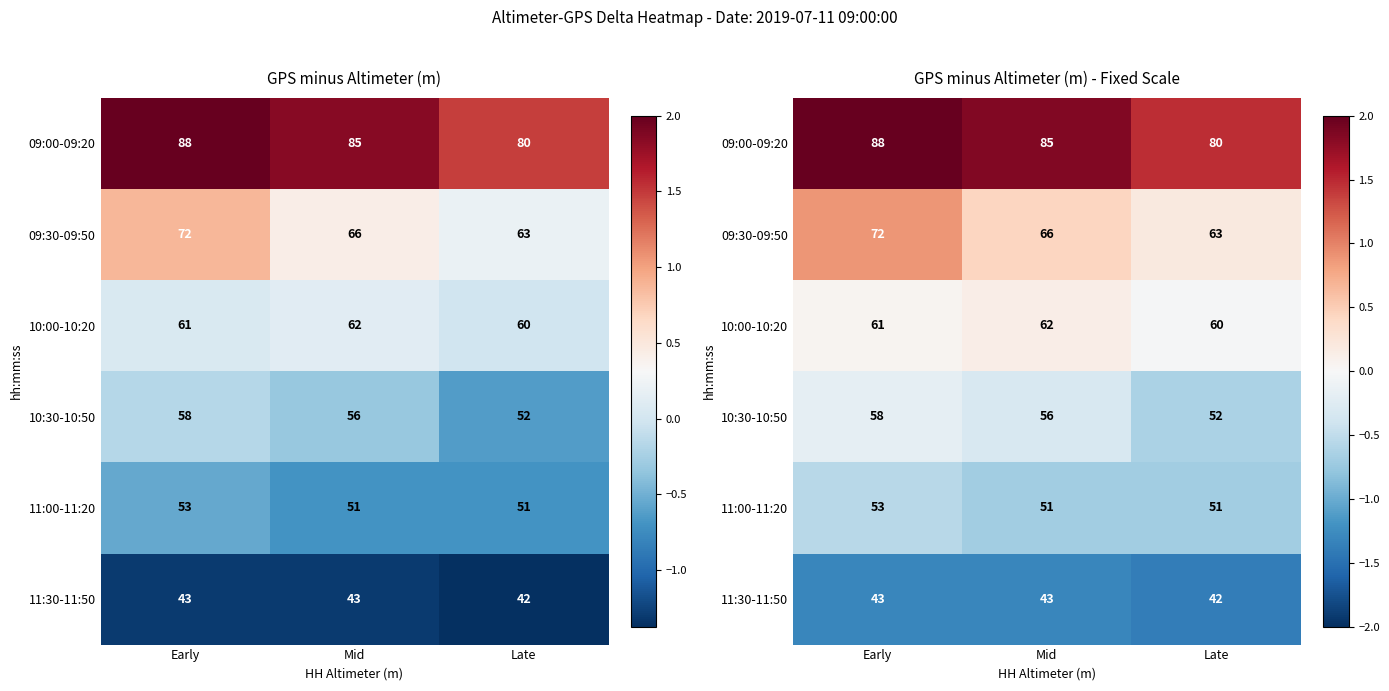

At Mid, list the series in order from smallest to largest.

11:30-11:50, 11:00-11:20, 10:30-10:50, 10:00-10:20, 09:30-09:50, 09:00-09:20